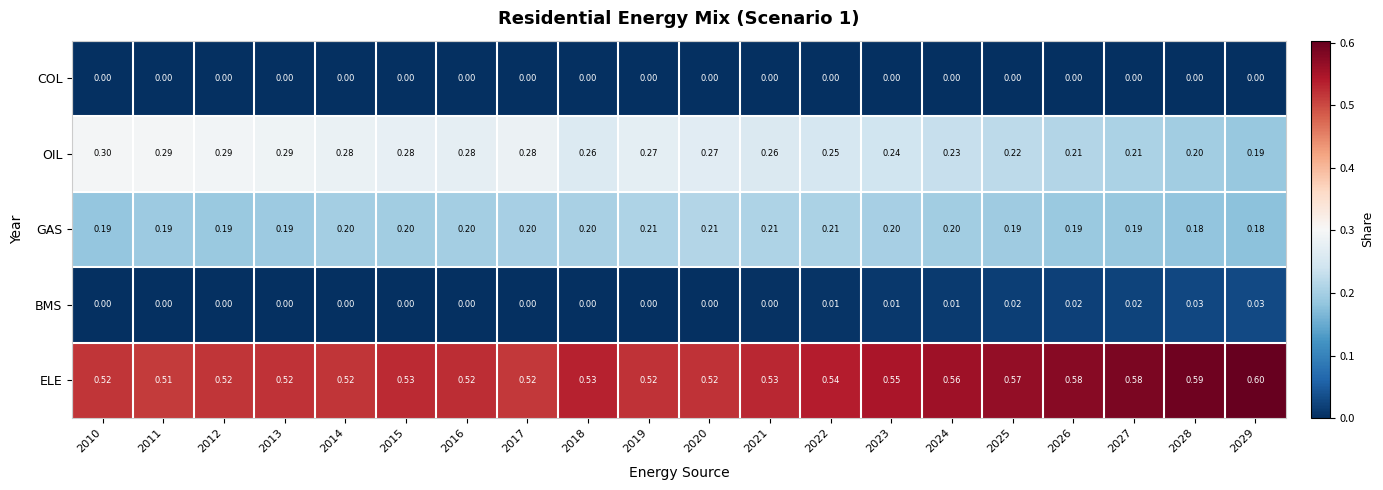

Is the value of ELE at 2011 greater than the value of GAS at 2022?

Yes